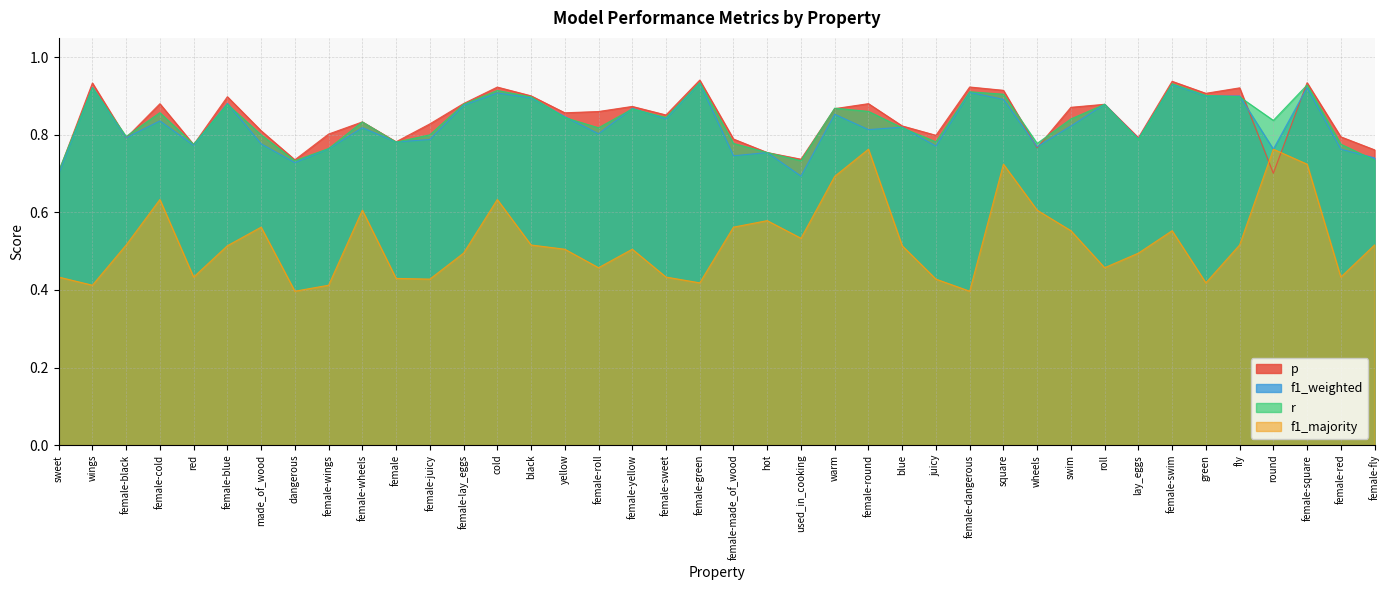

Which series has the widest spread of values?

f1_majority